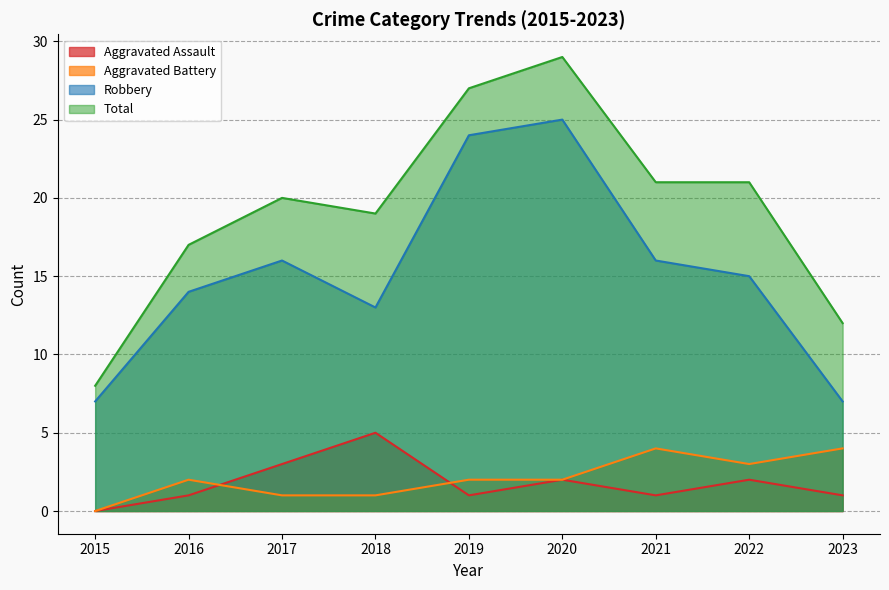

List the labels in order of Total value, largest first.

2020, 2019, 2021, 2022, 2017, 2018, 2016, 2023, 2015